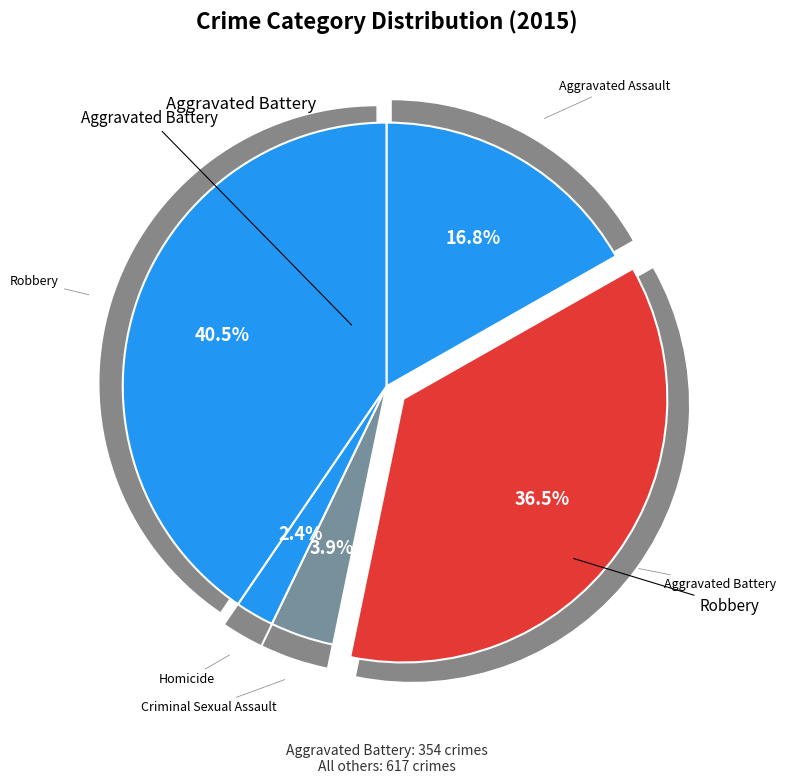

What is the smallest slice in the pie chart?

Homicide